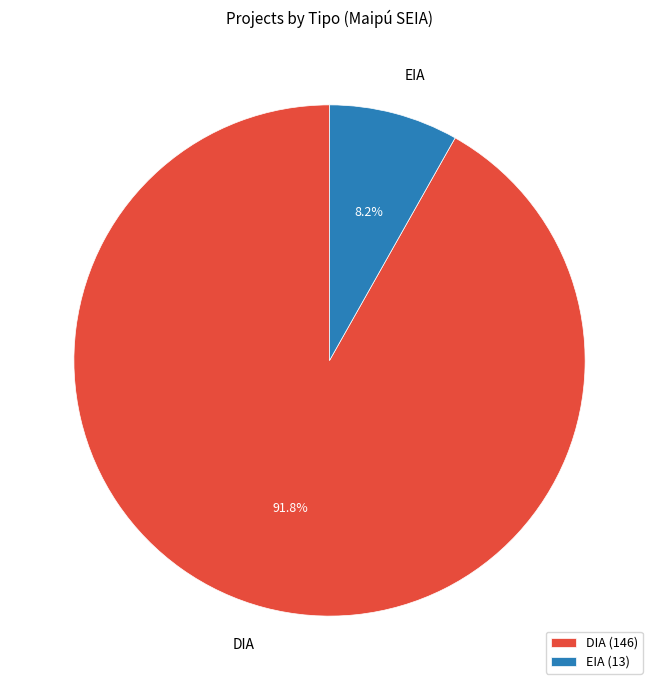

To the nearest percent, what is the average slice percentage?

50%